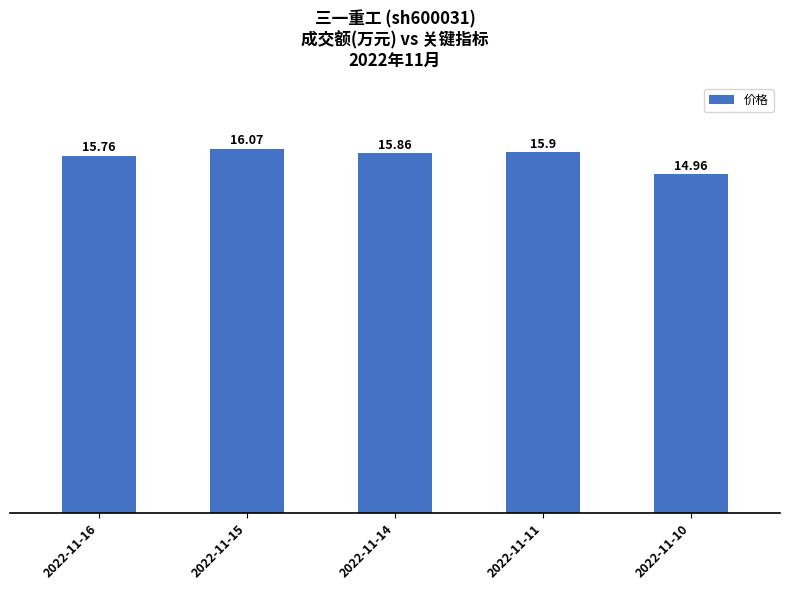

Count the number of categories in the chart.

5